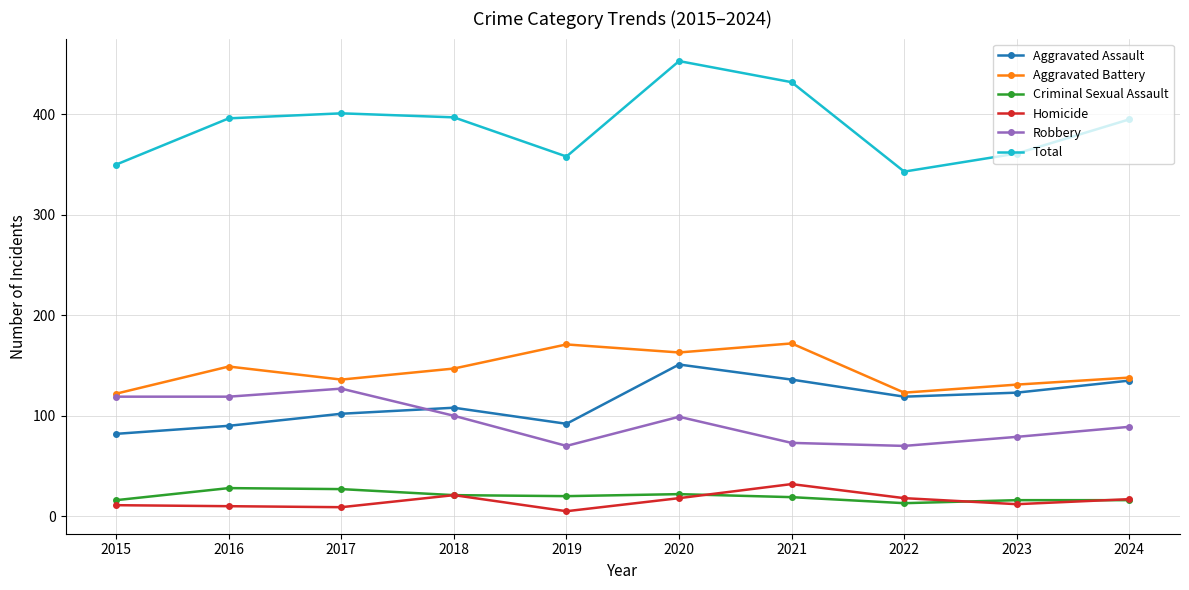

How many data points in Robbery are less than 99?

5